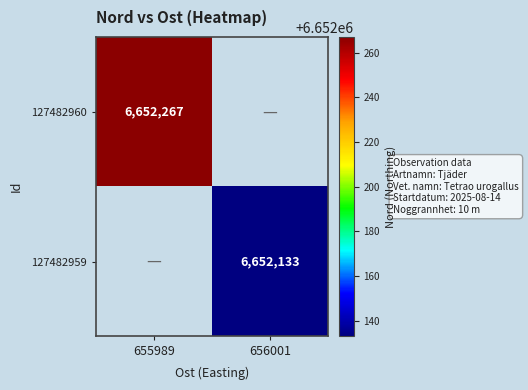

True or false: 127482959 has a value of 3746085 at 656001.

False